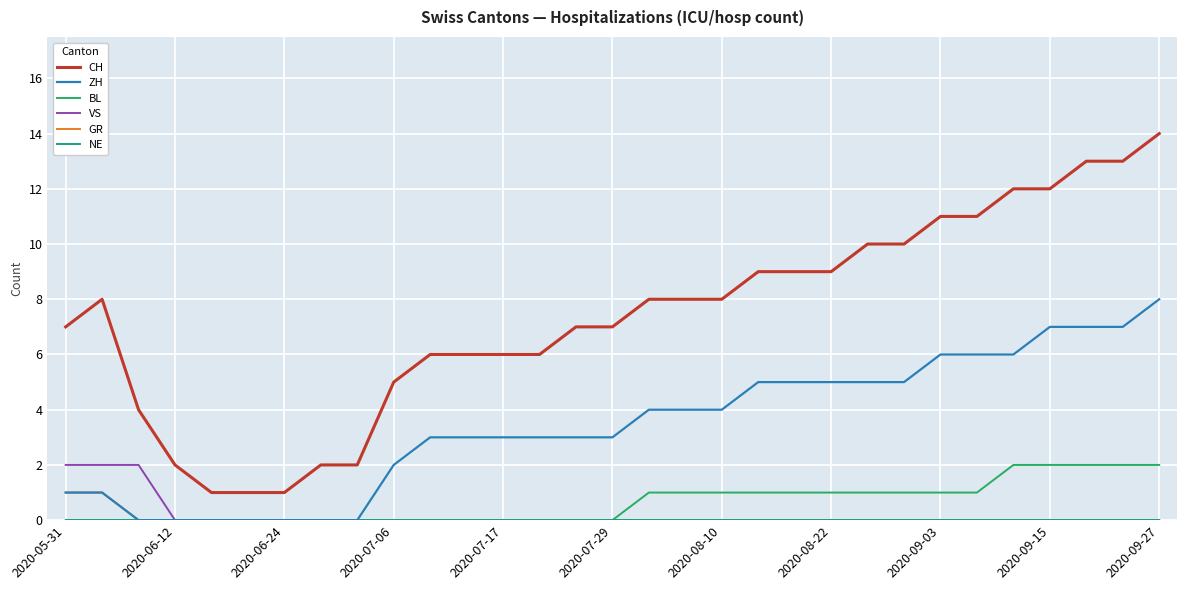

What is the average value of the BL series?

1